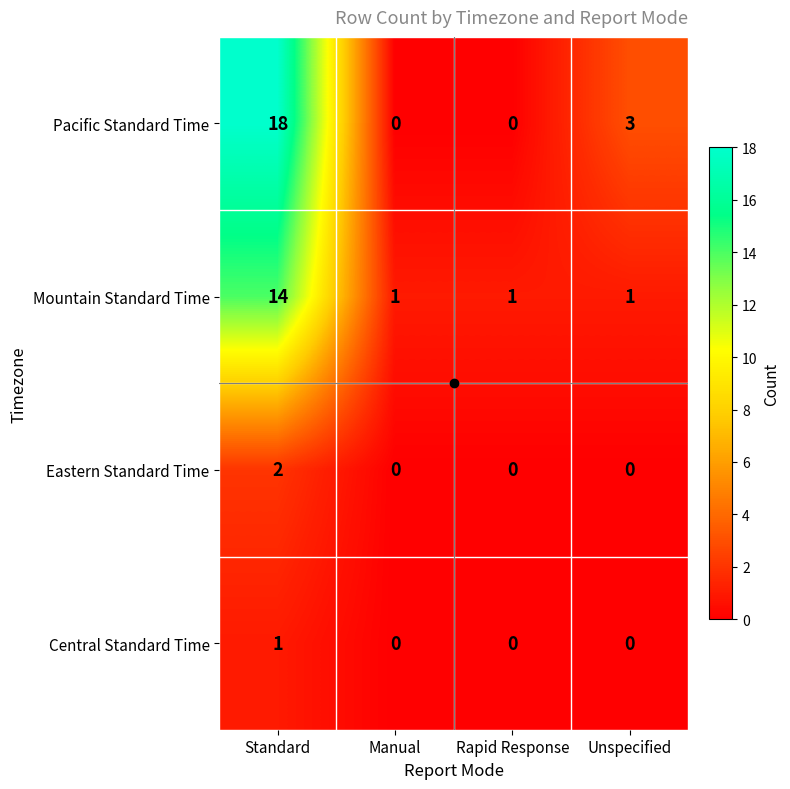

How many distinct data groups are displayed?

4